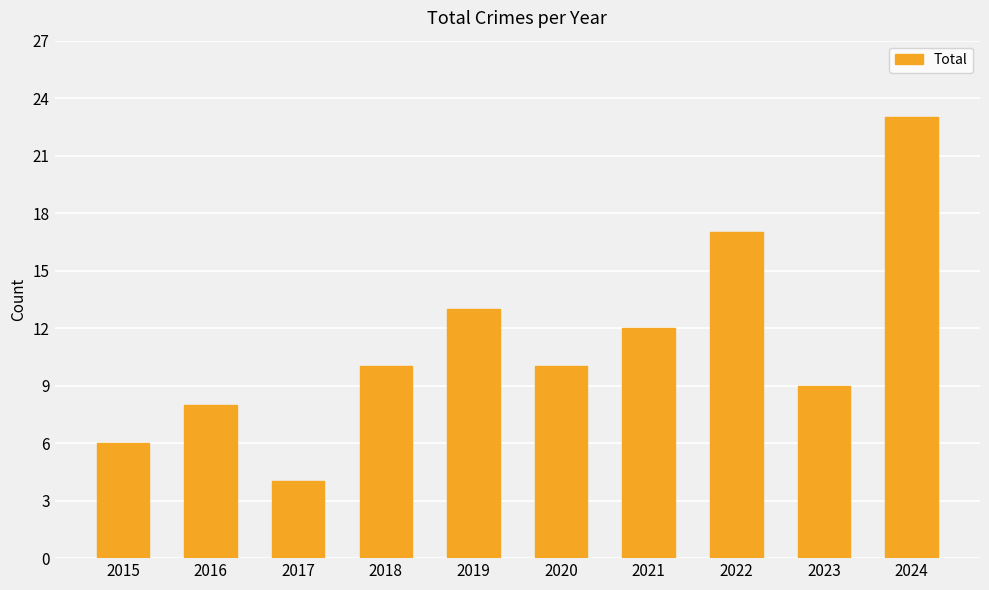

The value at 2023 is 12. True or false?

False